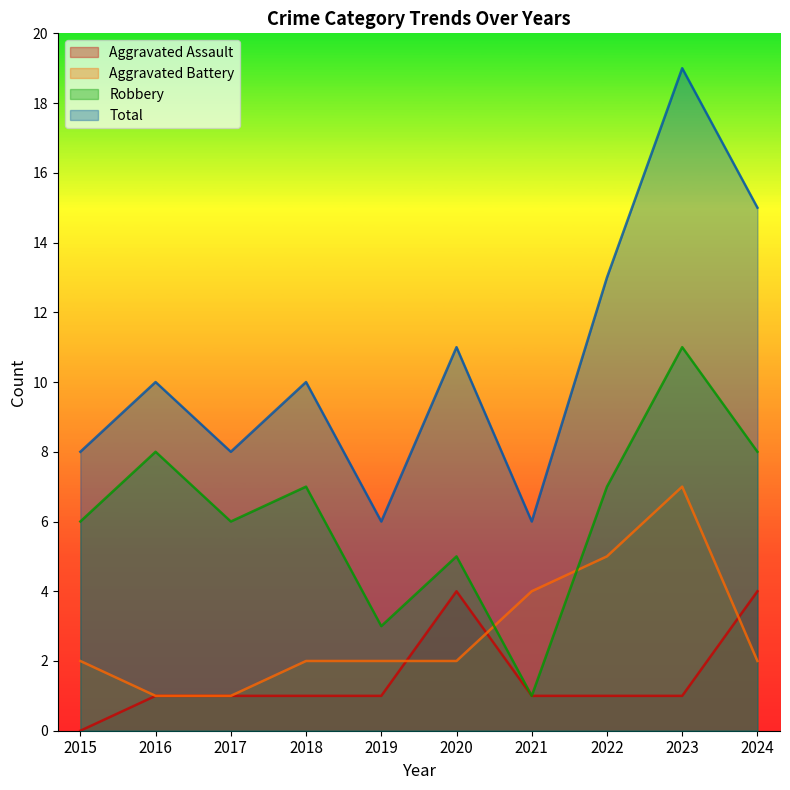

True or false: Total and Aggravated Assault cross at least once.

False